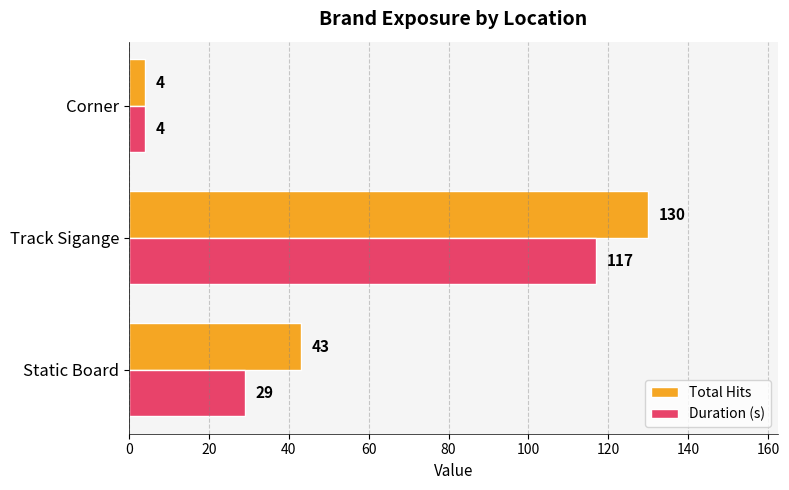

What is the highest value of the Total Hits series?

130